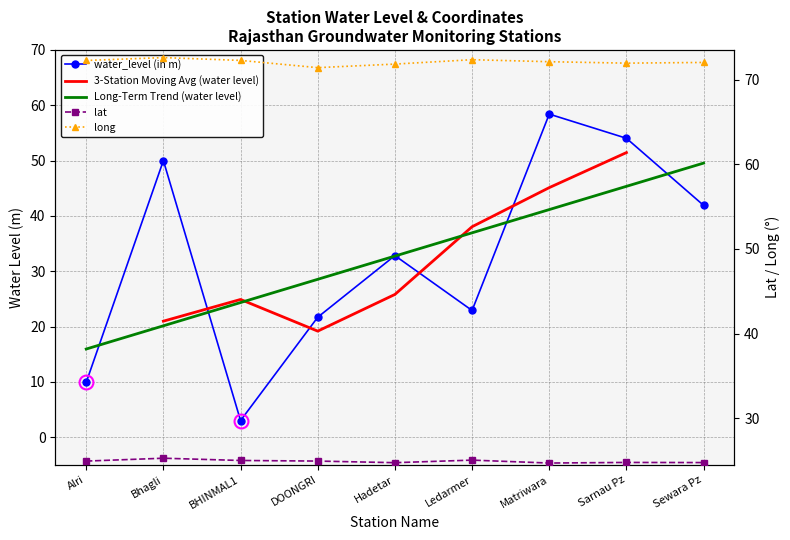

Reading left to right, extract all data points from this chart.

water_level (in m): Alri=9.9	Bhagli=50.0	BHINMAL1=3.0	DOONGRI=21.7	Hadetar=32.8	Ledarmer=22.9	Matriwara=58.4	Sarnau Pz=54.0	Sewara Pz=41.9
lat: Alri=24.9	Bhagli=25.3	BHINMAL1=25.0	DOONGRI=24.9	Hadetar=24.8	Ledarmer=25.1	Matriwara=24.7	Sarnau Pz=24.8	Sewara Pz=24.8
long: Alri=72.3	Bhagli=72.6	BHINMAL1=72.3	DOONGRI=71.4	Hadetar=71.8	Ledarmer=72.3	Matriwara=72.1	Sarnau Pz=71.9	Sewara Pz=72.0